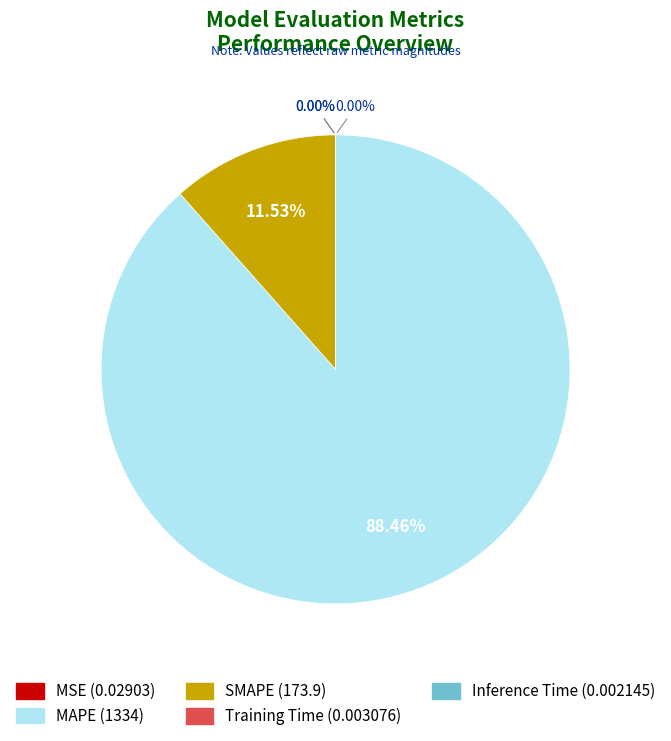

Is it true that MAPE is 88% of the pie?

True